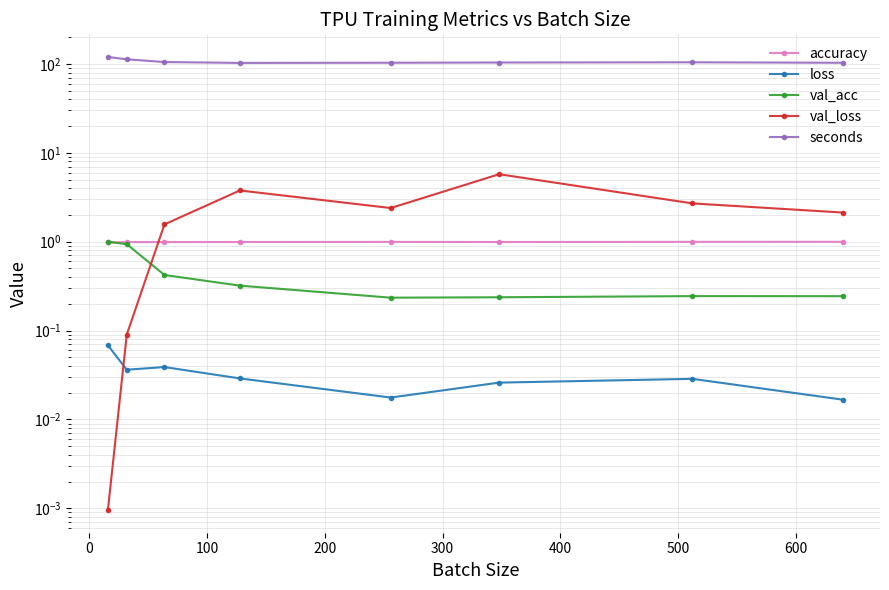

True or false: loss and val_acc intersect in this chart.

False